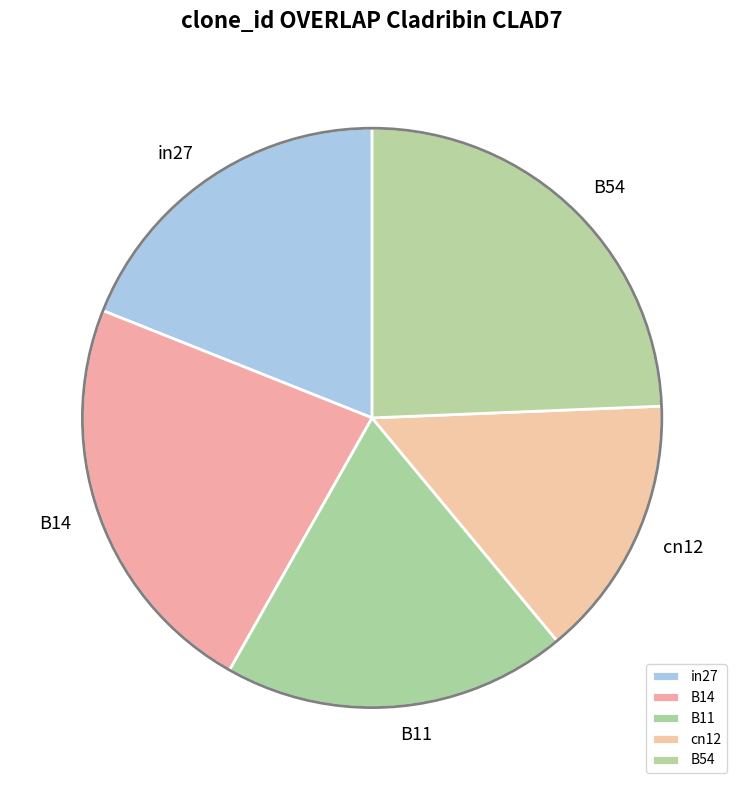

How many slices are in this pie chart?

5